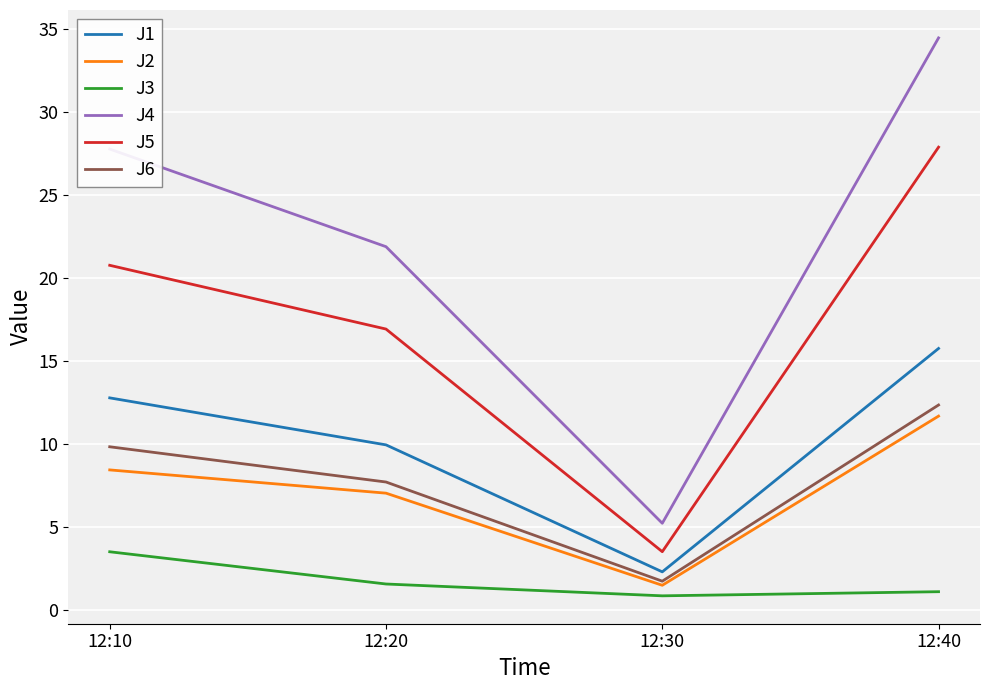

Reading right to left, extract all data points from this chart.

J1: 12:40=15.8	12:30=2.3	12:20=9.9	12:10=12.8
J2: 12:40=11.7	12:30=1.5	12:20=7.0	12:10=8.4
J3: 12:40=1.1	12:30=0.8	12:20=1.5	12:10=3.5
J4: 12:40=34.5	12:30=5.2	12:20=21.9	12:10=27.8
J5: 12:40=27.9	12:30=3.5	12:20=16.9	12:10=20.8
J6: 12:40=12.3	12:30=1.7	12:20=7.7	12:10=9.8